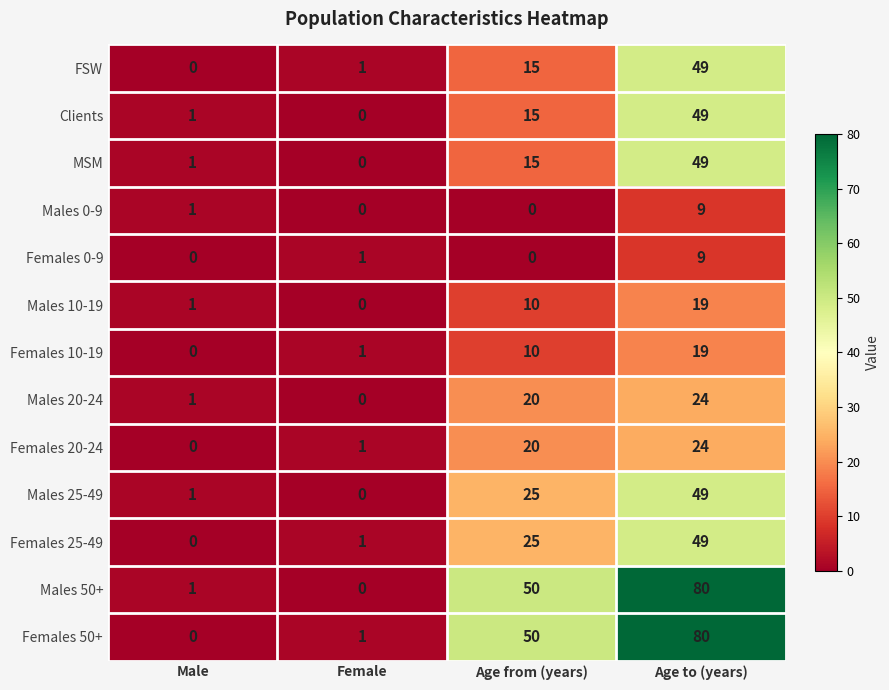

List the labels in order of Females 25-49 value, smallest first.

Male, Female, Age from (years), Age to (years)